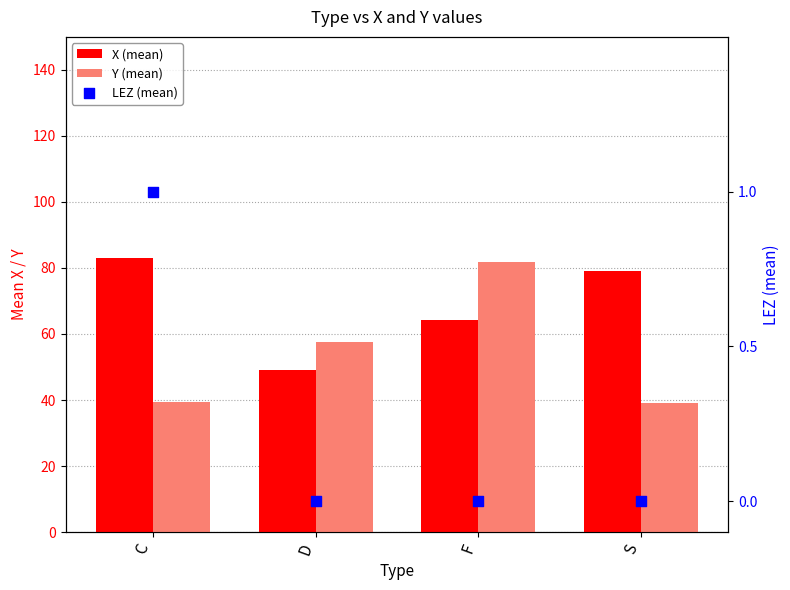

Which series reaches the minimum Y coordinate?

LEZ (mean)